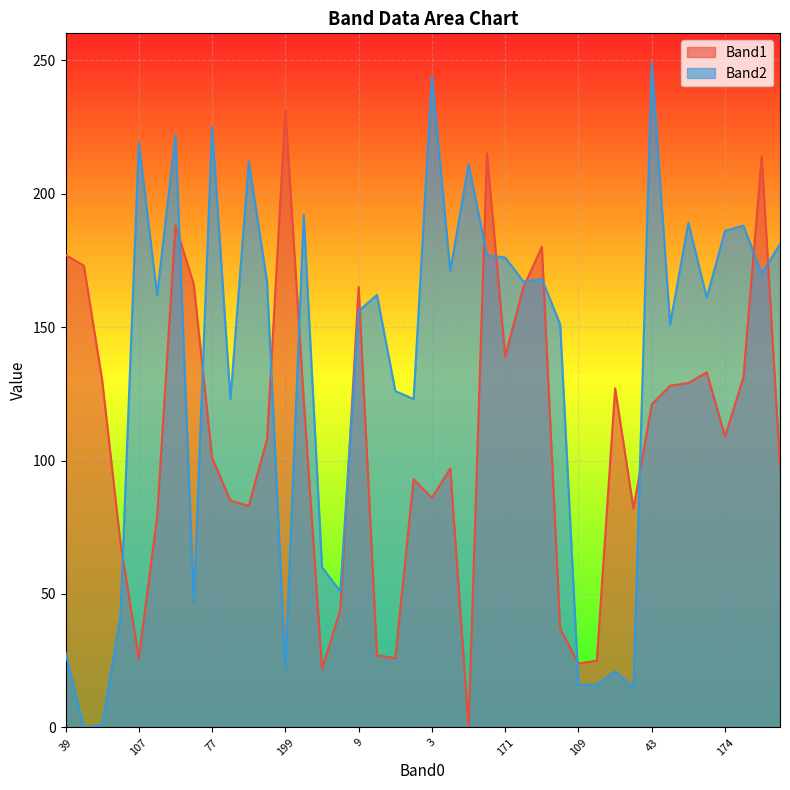

How many data points does each series have?

40